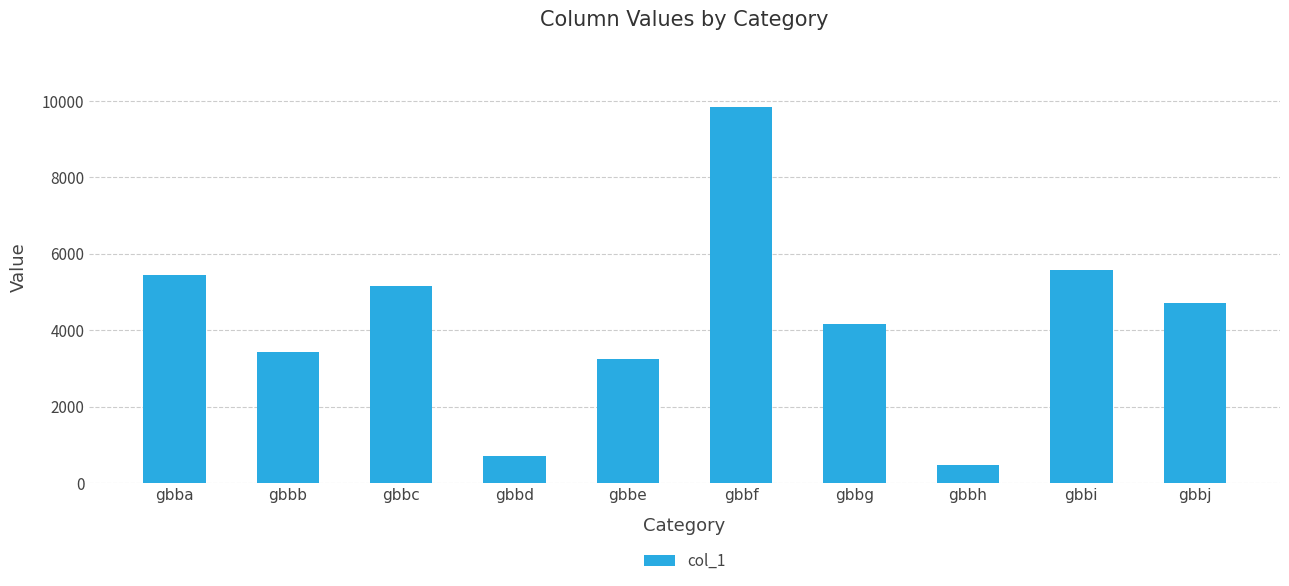

Reading right to left, extract all data points from this chart.

gbbj=4714	gbbi=5567	gbbh=458	gbbg=4167	gbbf=9839	gbbe=3235	gbbd=718	gbbc=5169	gbbb=3421	gbba=5447